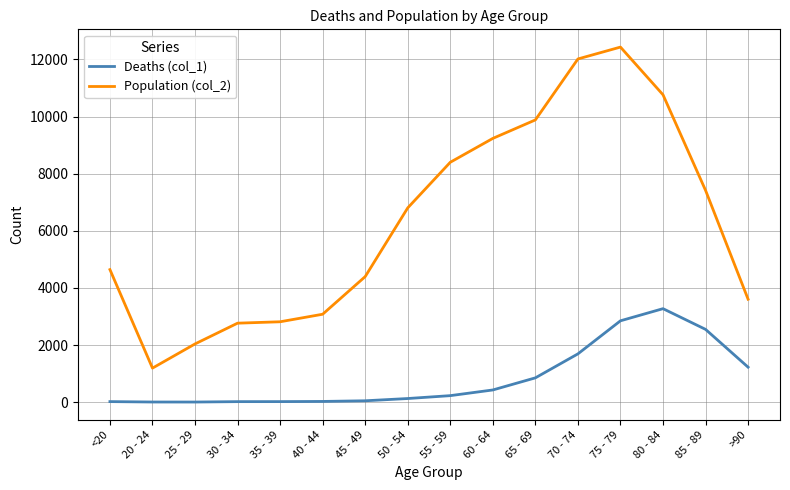

What is the greatest value displayed?

12434